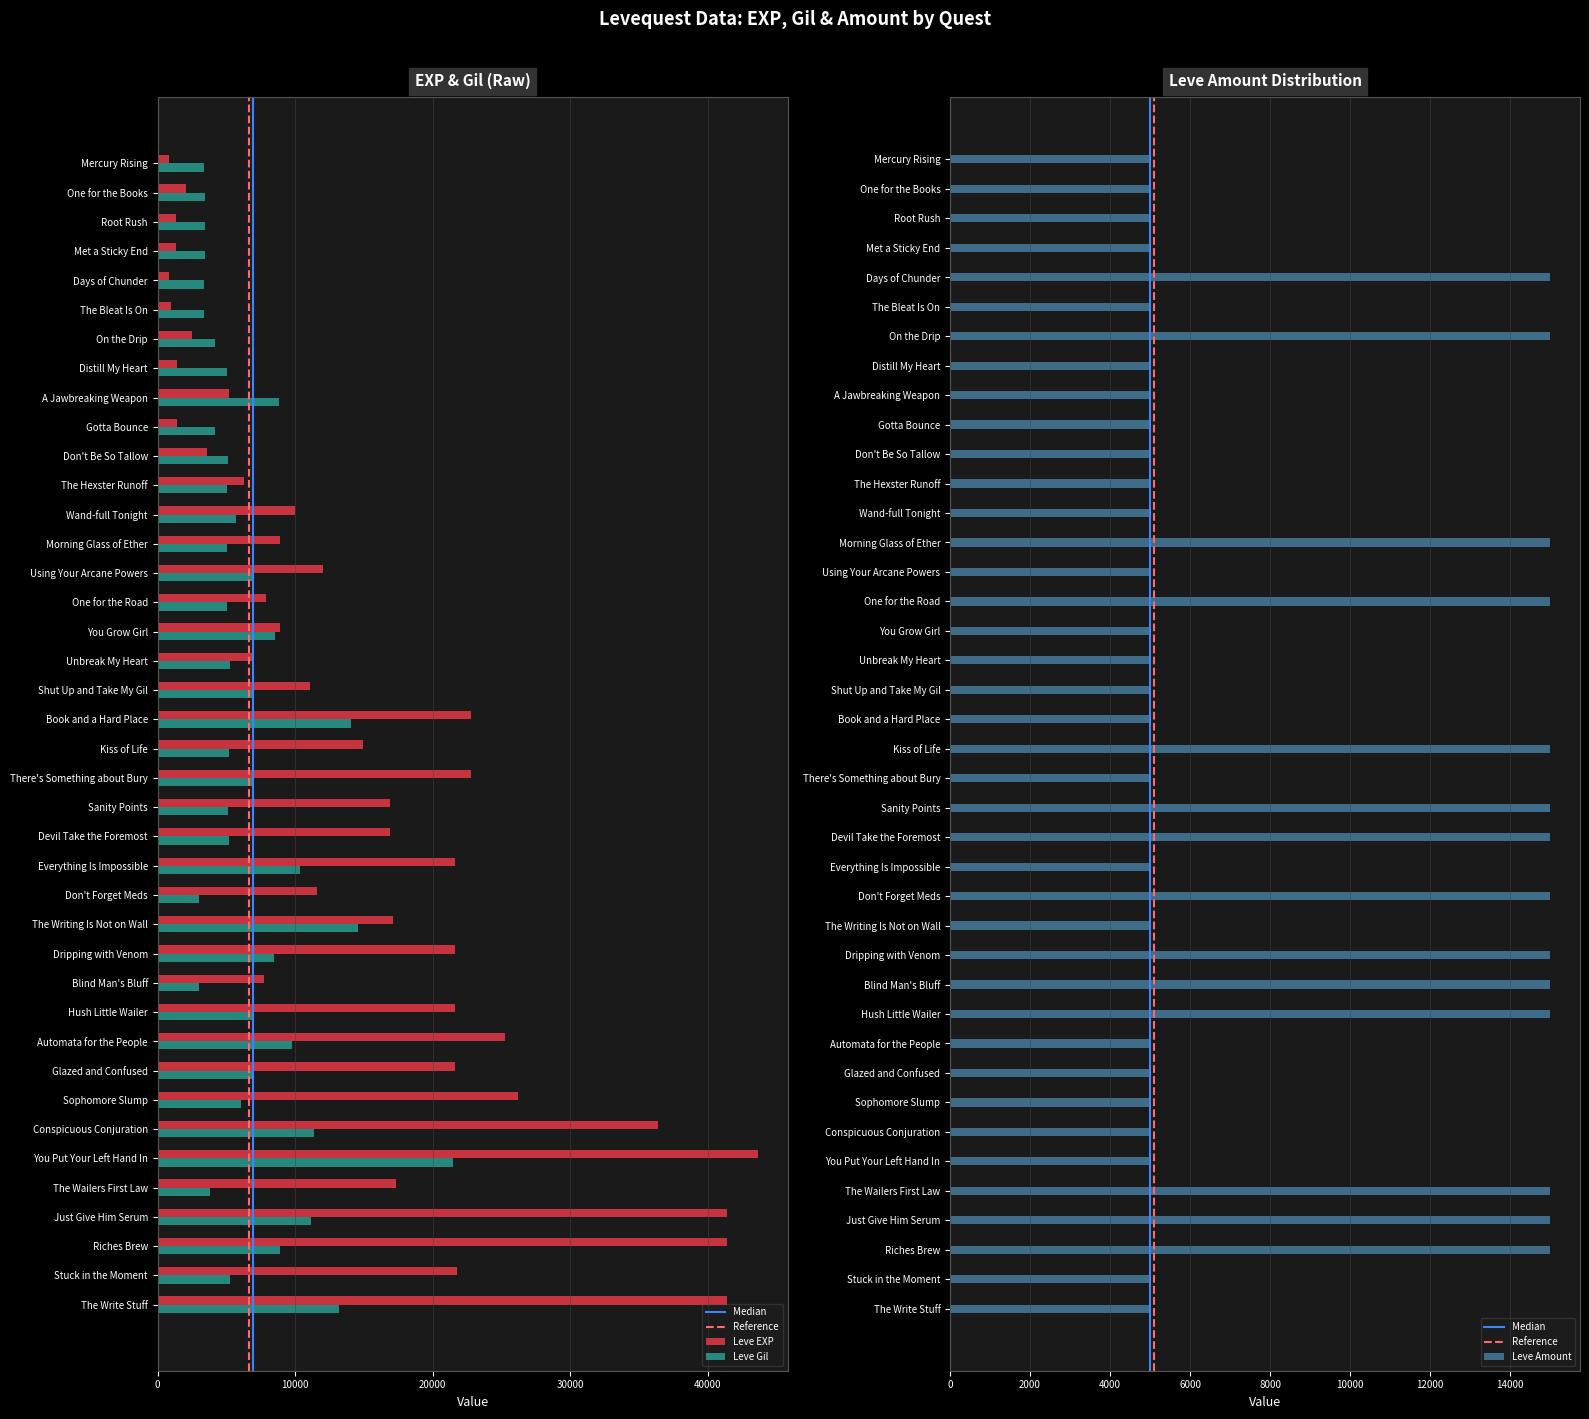

What is the label of the 35th bar from the right?

The Bleat Is On